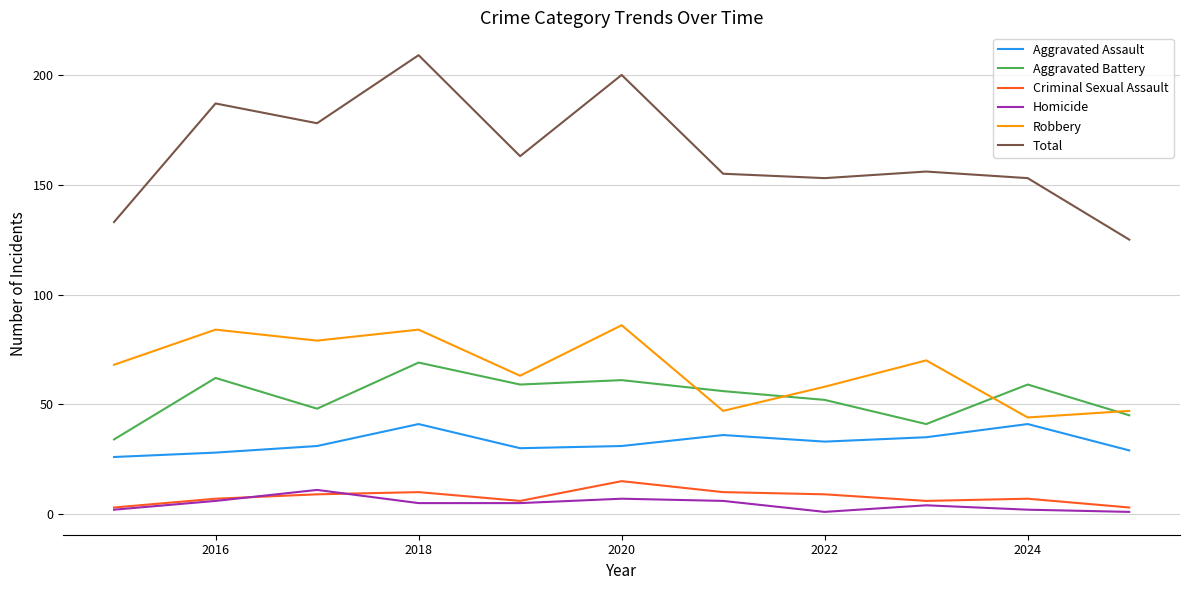

Which series has the widest spread of values?

Total